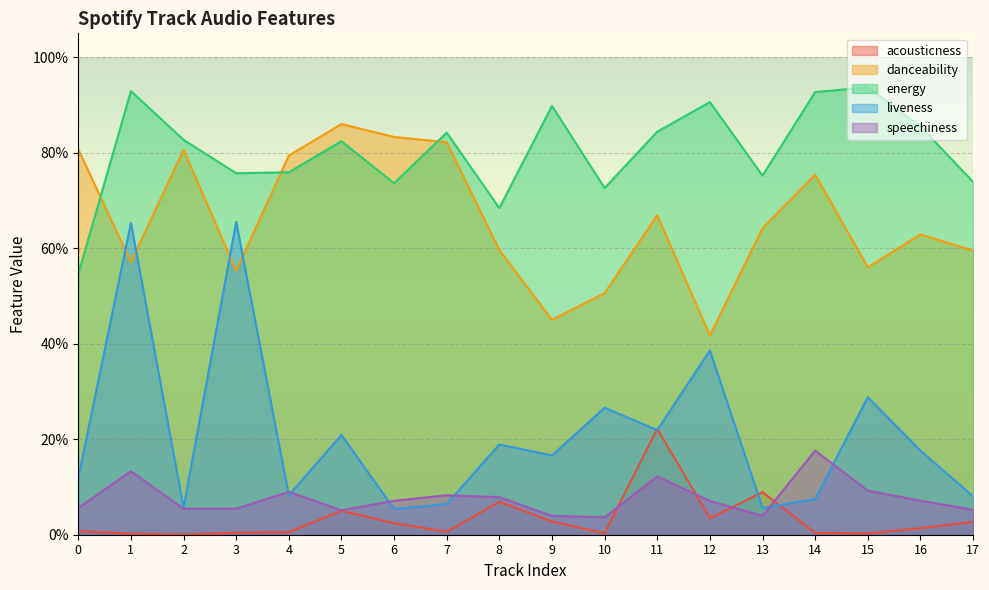

What is the value of the energy point at the 8th from the left?

0.8